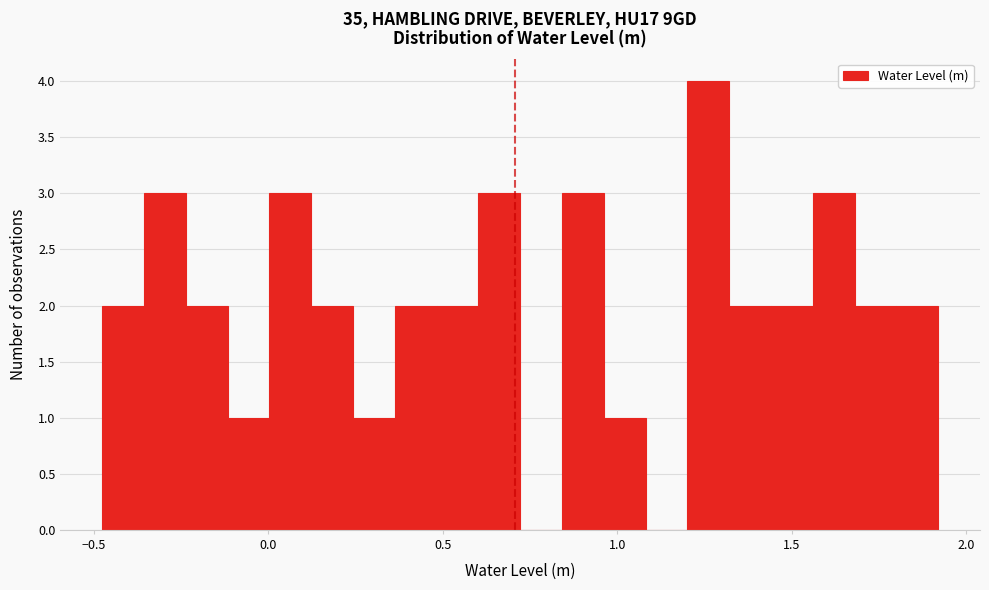

Read against the x-axis, roughly where is the centre of the tallest bar?

1.25